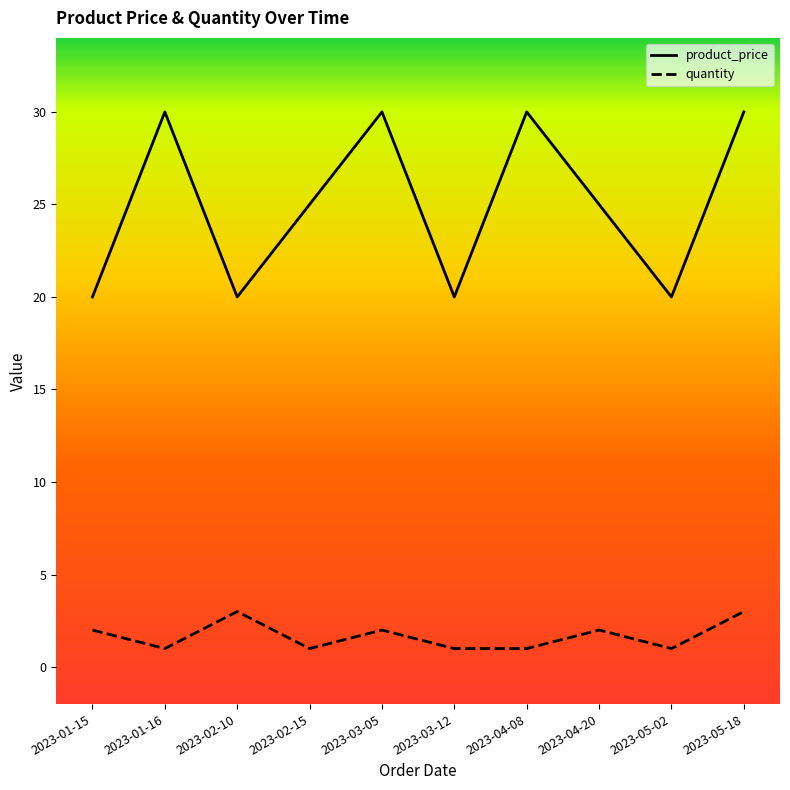

Which series changed the most between 2023-02-15 and 2023-05-02?

product_price